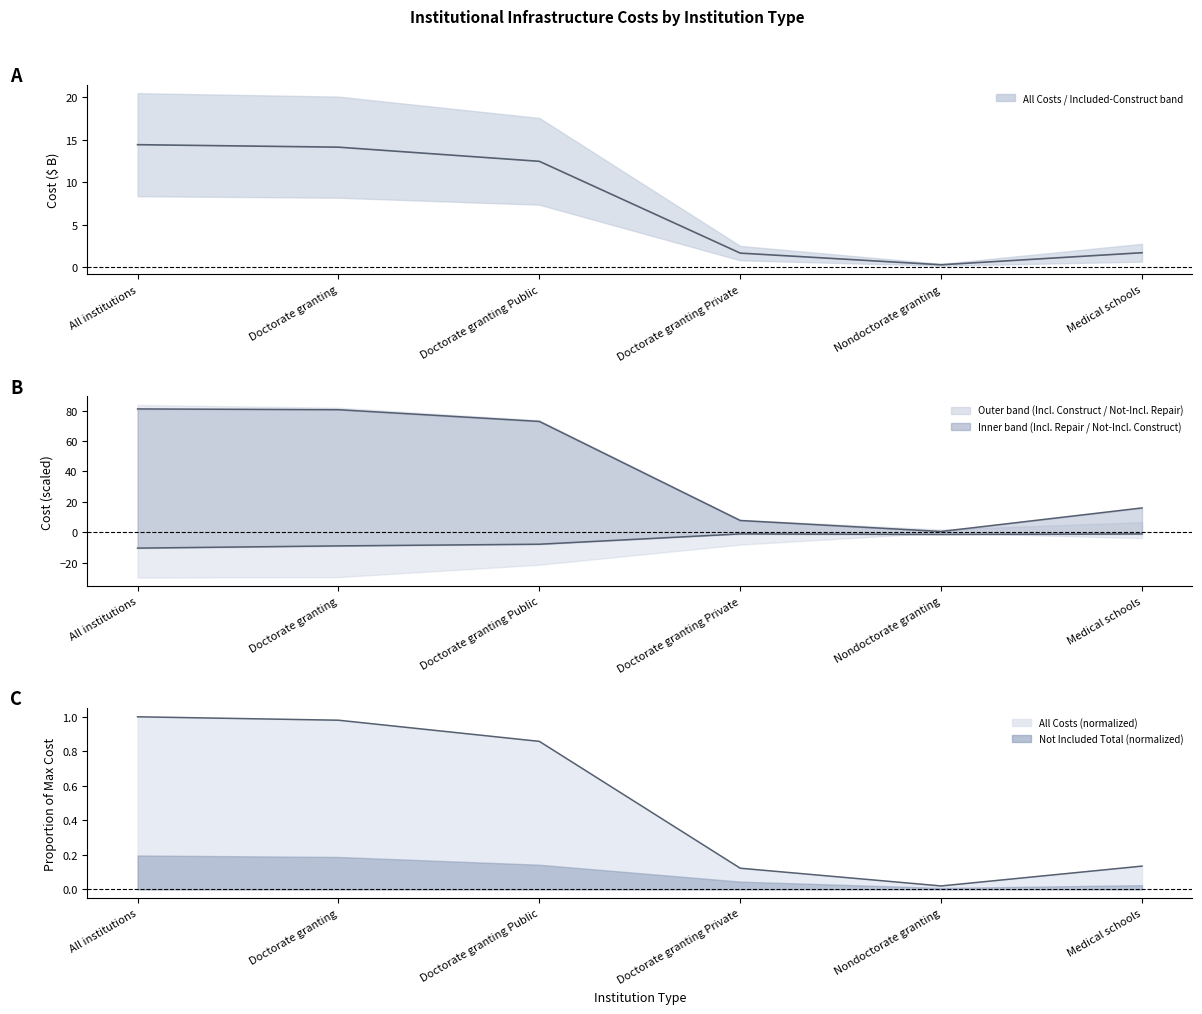

What is the highest value of the Not Included - Construct (neg) series?

-1.1